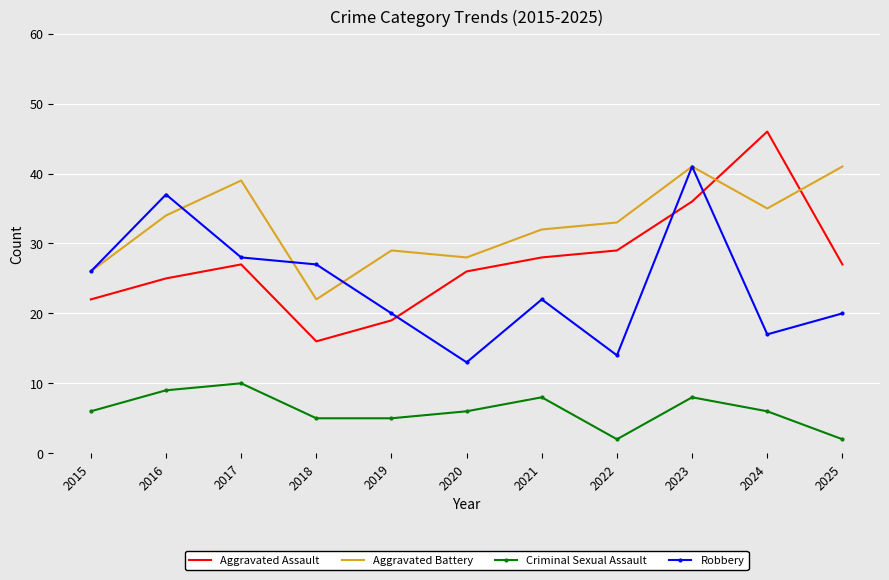

What is the difference between the highest and lowest values at 2017?

29